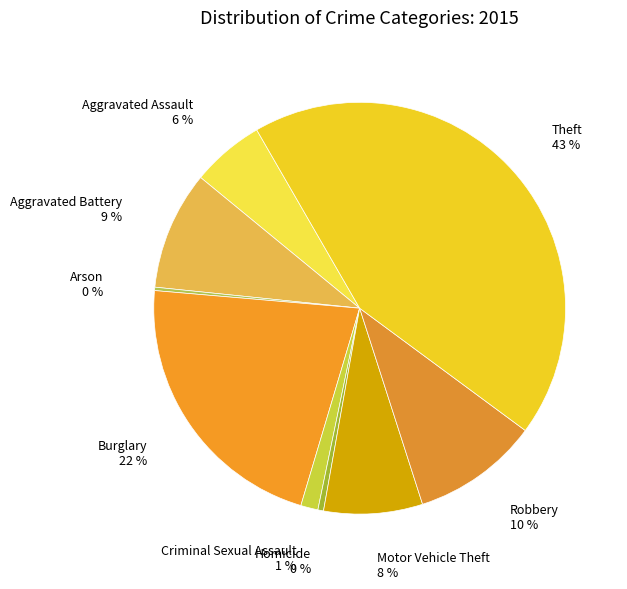

Between Burglary 22 % and Robbery 10 %, which is larger?

Burglary 22 %